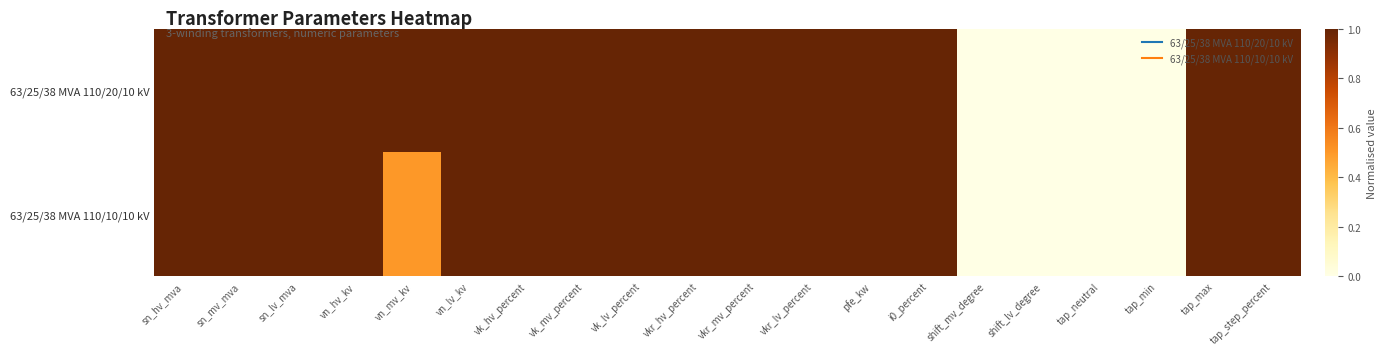

Which series has the largest range (max minus min)?

63/25/38 MVA 110/20/10 kV